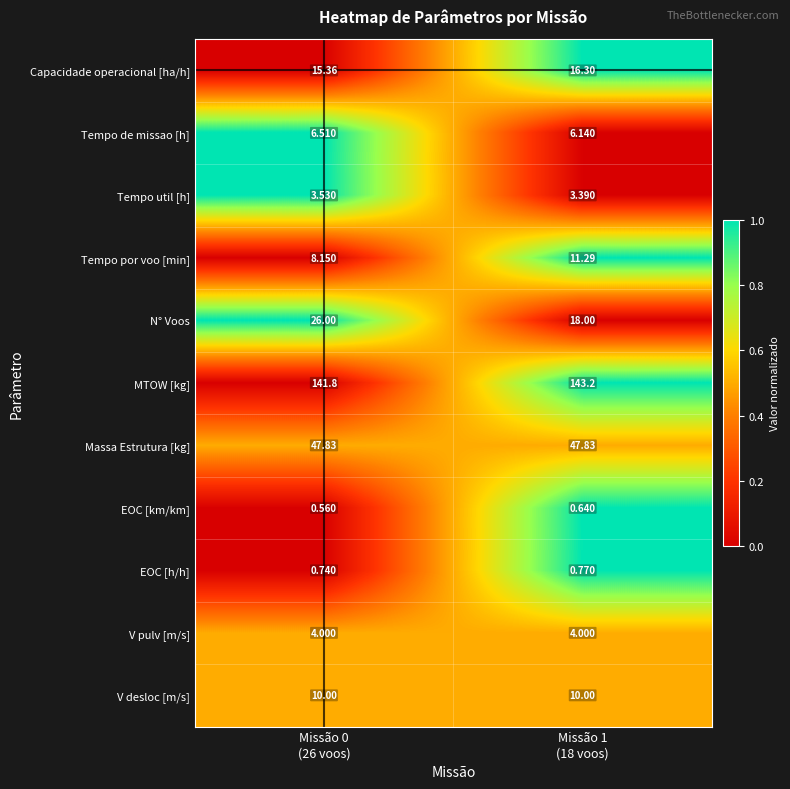

Count the number of categories in the chart.

2